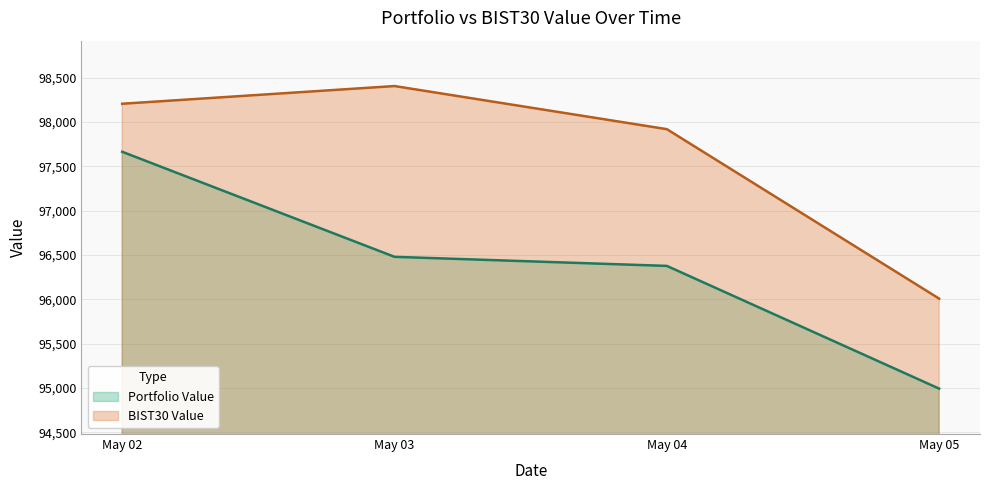

Between May 02 and May 04, which series saw the biggest shift?

Portfolio Value